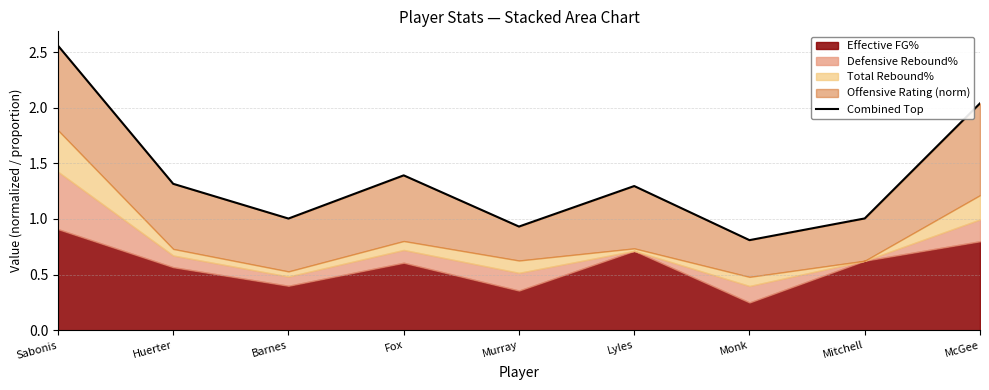

The chart shows a value of 1.3 at Lyles. True or false?

True